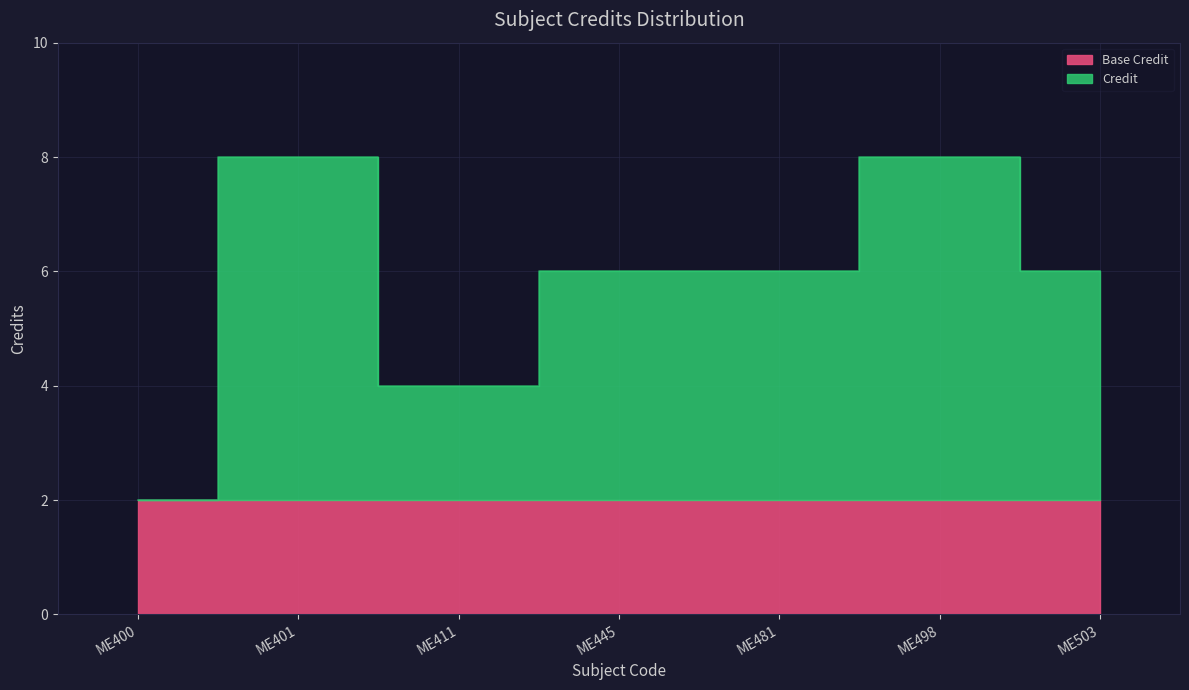

What is the sum of all values?

40